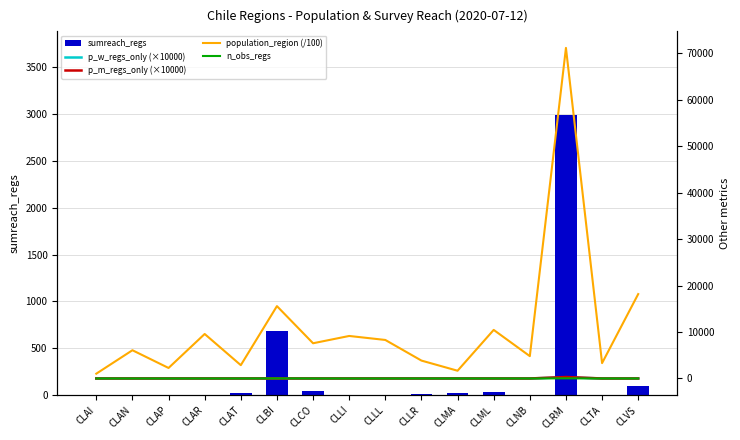

The sumreach_regs series shows 3914 at CLRM. True or false?

False